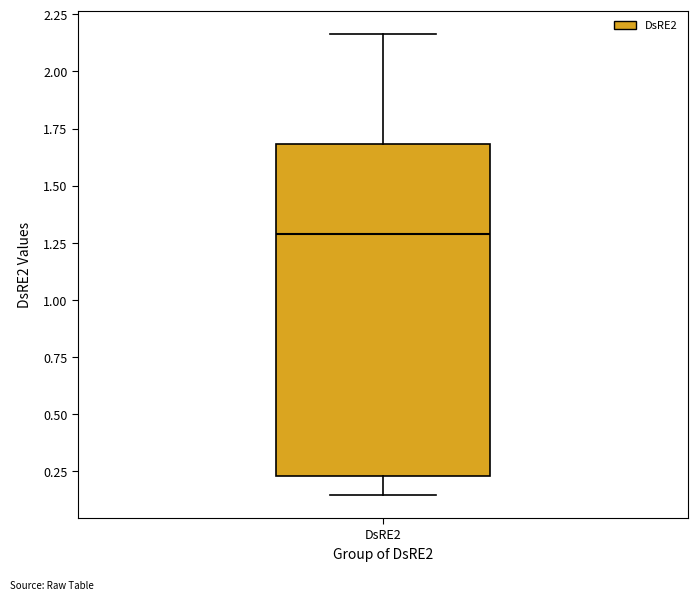

Where is the upper edge of the box for DsRE2 on the y-axis? The values are not printed on the chart, so give them approximately, as read against the axis.

1.70